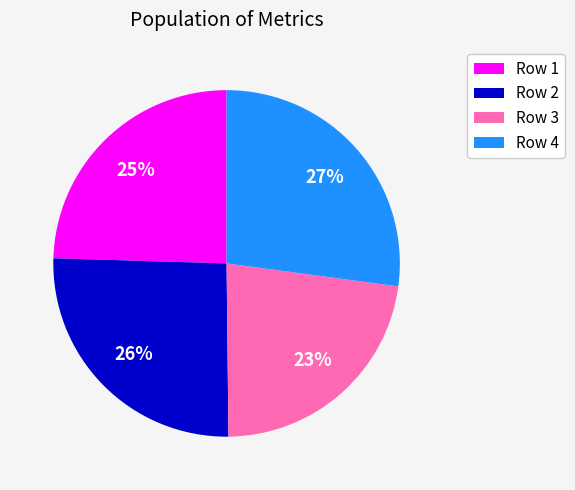

Is Row 2 the majority of the pie?

No